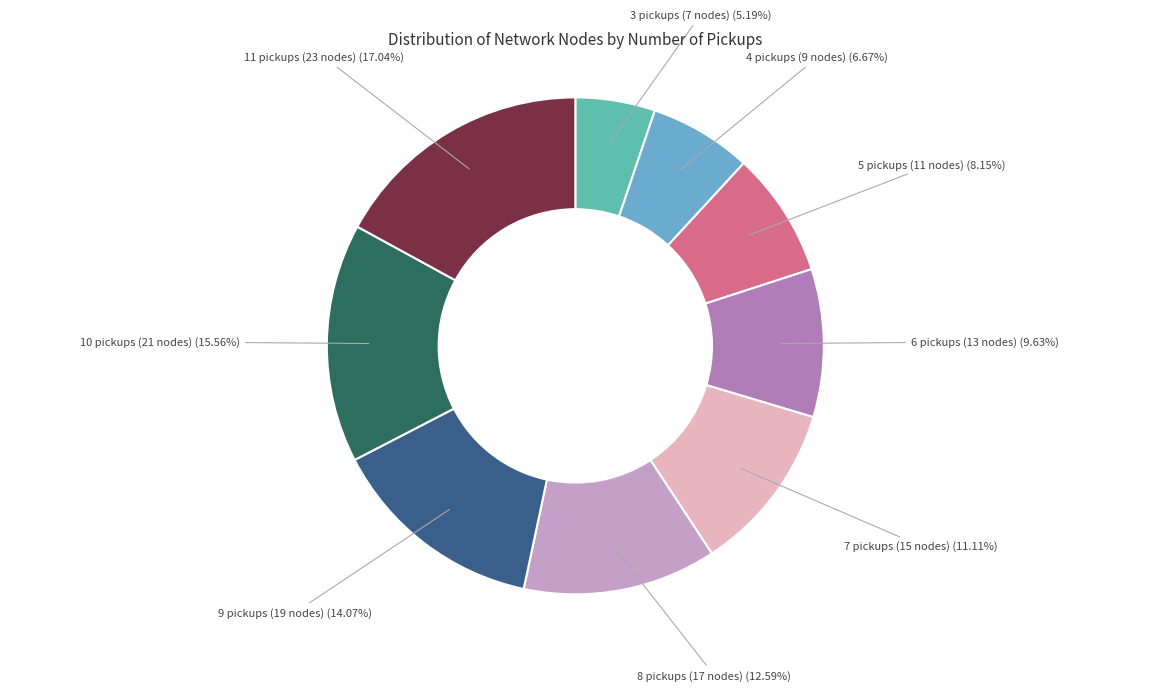

Does 5 pickups (11 nodes) represent more than half of the total?

No